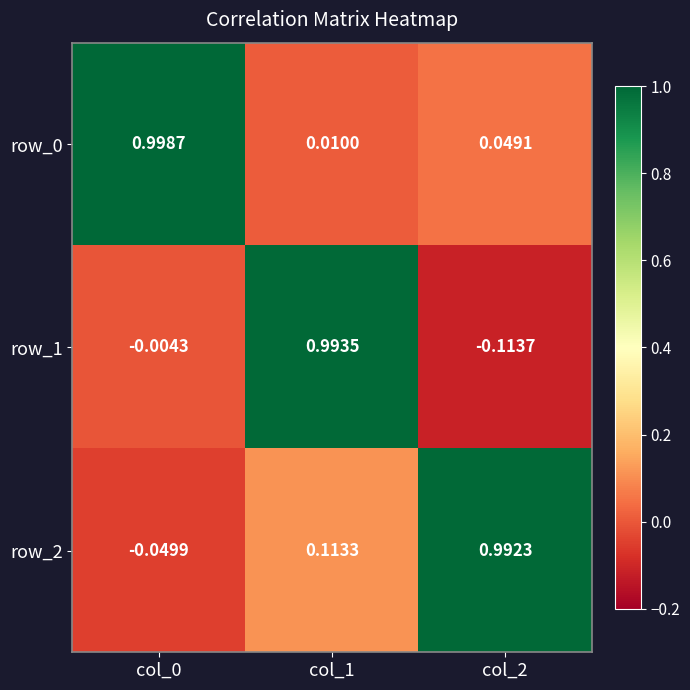

Where does the row_2 series first go above 0?

col_1